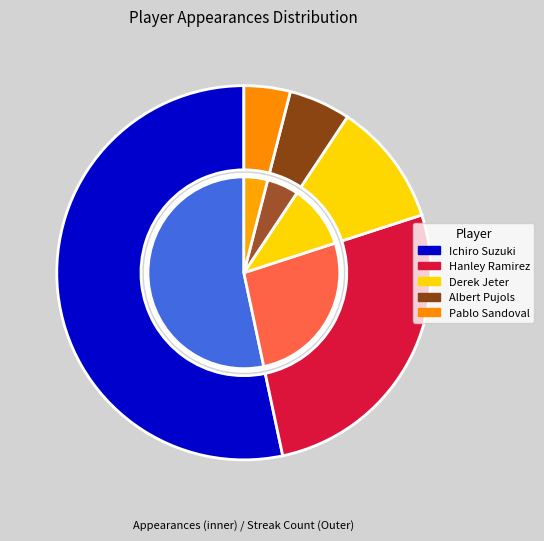

Which slice represents more than half of the pie?

Ichiro Suzuki